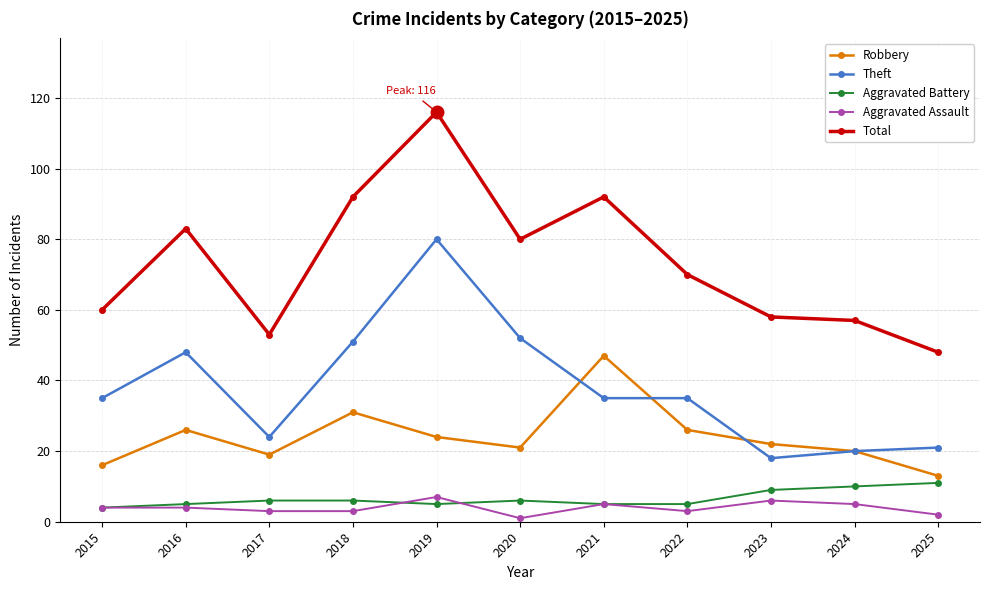

Reading left to right, extract all data points from this chart.

Robbery: 2015=16	2016=26	2017=19	2018=31	2019=24	2020=21	2021=47	2022=26	2023=22	2024=20	2025=13
Theft: 2015=35	2016=48	2017=24	2018=51	2019=80	2020=52	2021=35	2022=35	2023=18	2024=20	2025=21
Aggravated Battery: 2015=4	2016=5	2017=6	2018=6	2019=5	2020=6	2021=5	2022=5	2023=9	2024=10	2025=11
Aggravated Assault: 2015=4	2016=4	2017=3	2018=3	2019=7	2020=1	2021=5	2022=3	2023=6	2024=5	2025=2
Total: 2015=60	2016=83	2017=53	2018=92	2019=116	2020=80	2021=92	2022=70	2023=58	2024=57	2025=48